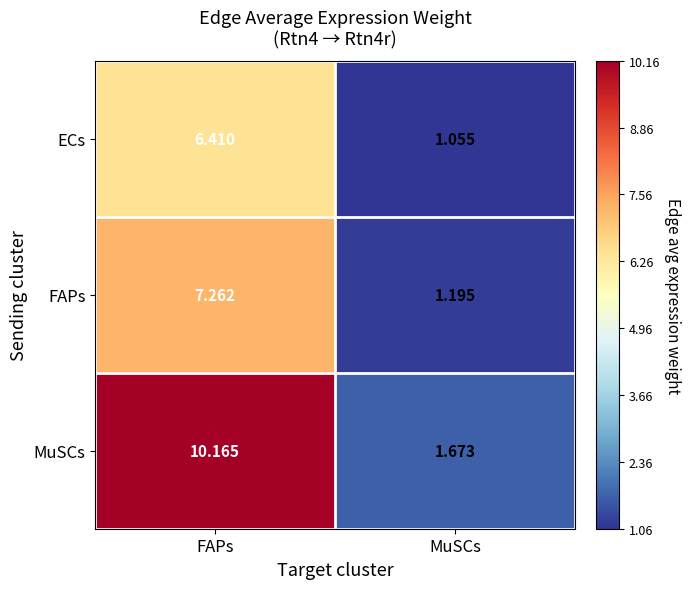

At which label does FAPs first exceed 7?

FAPs